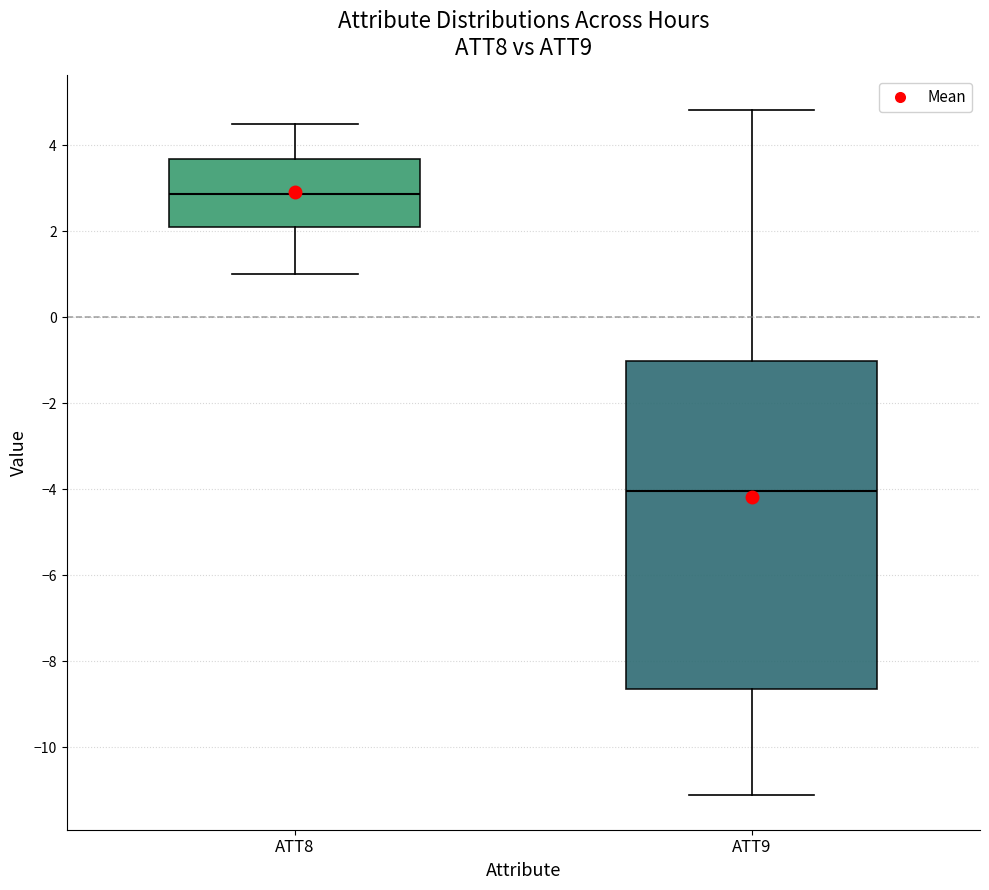

Where is the lower edge of the box for ATT8 on the y-axis? The values are not printed on the chart, so give them approximately, as read against the axis.

2.0